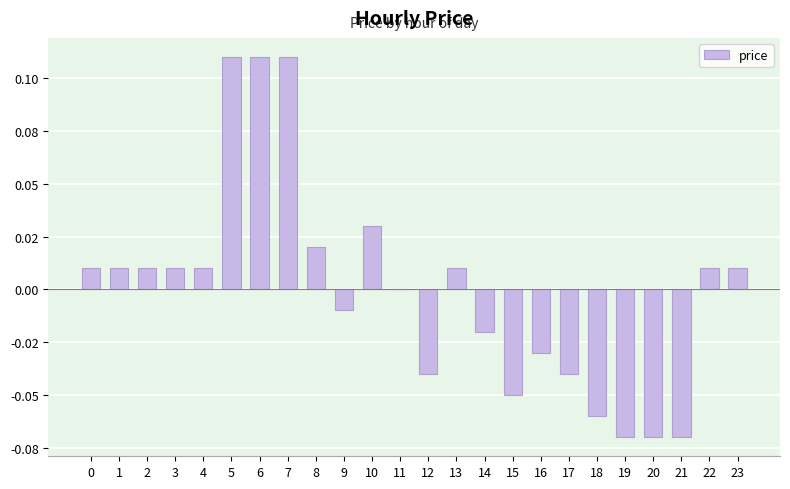

Is it true that the value at 22 is 0.0?

False